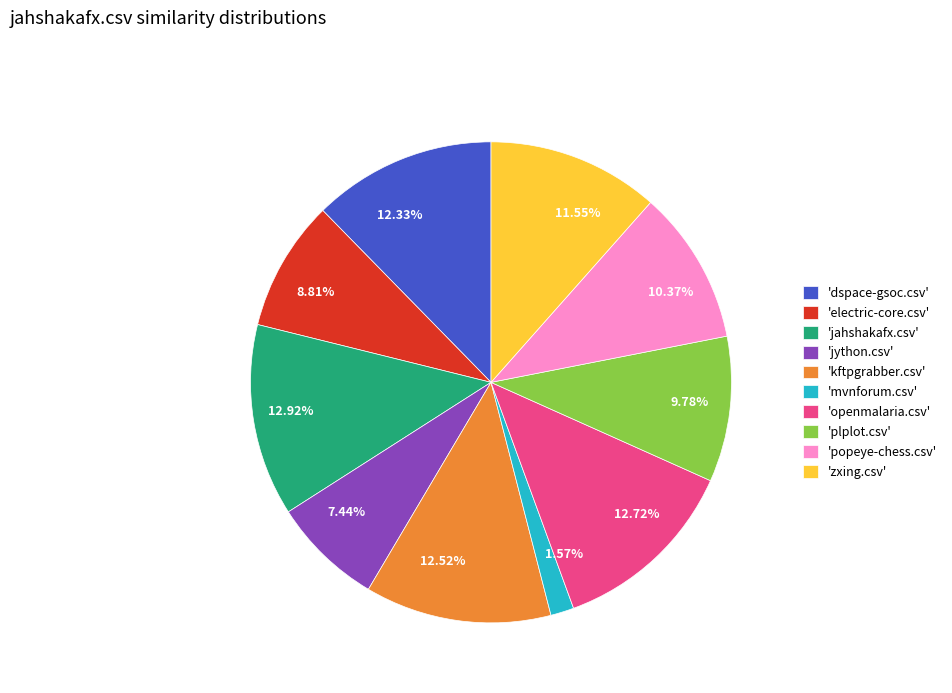

Does any single category account for the majority?

No